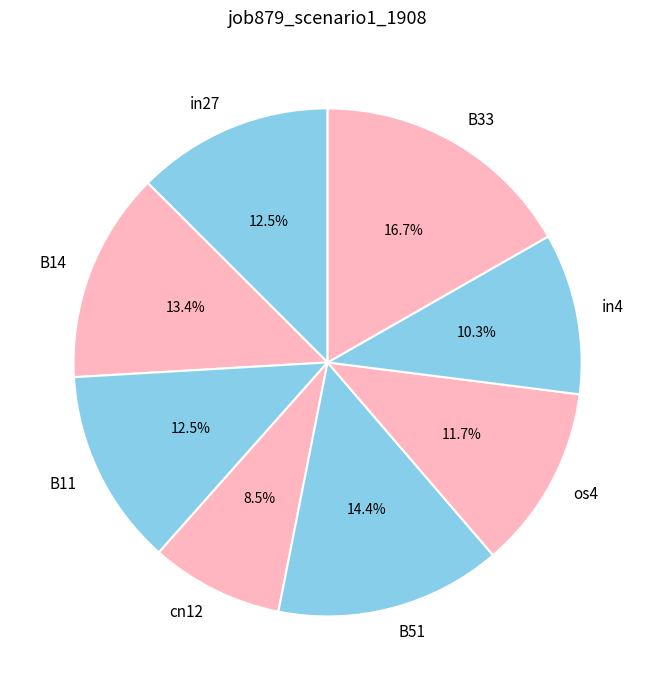

What percentage is the in4 slice, to the nearest percent?

10%